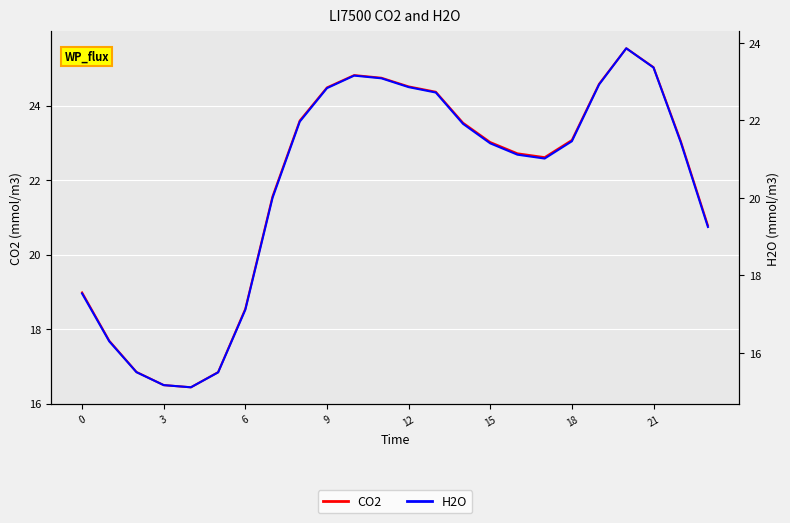

True or false: CO2 and H2O intersect in this chart.

False